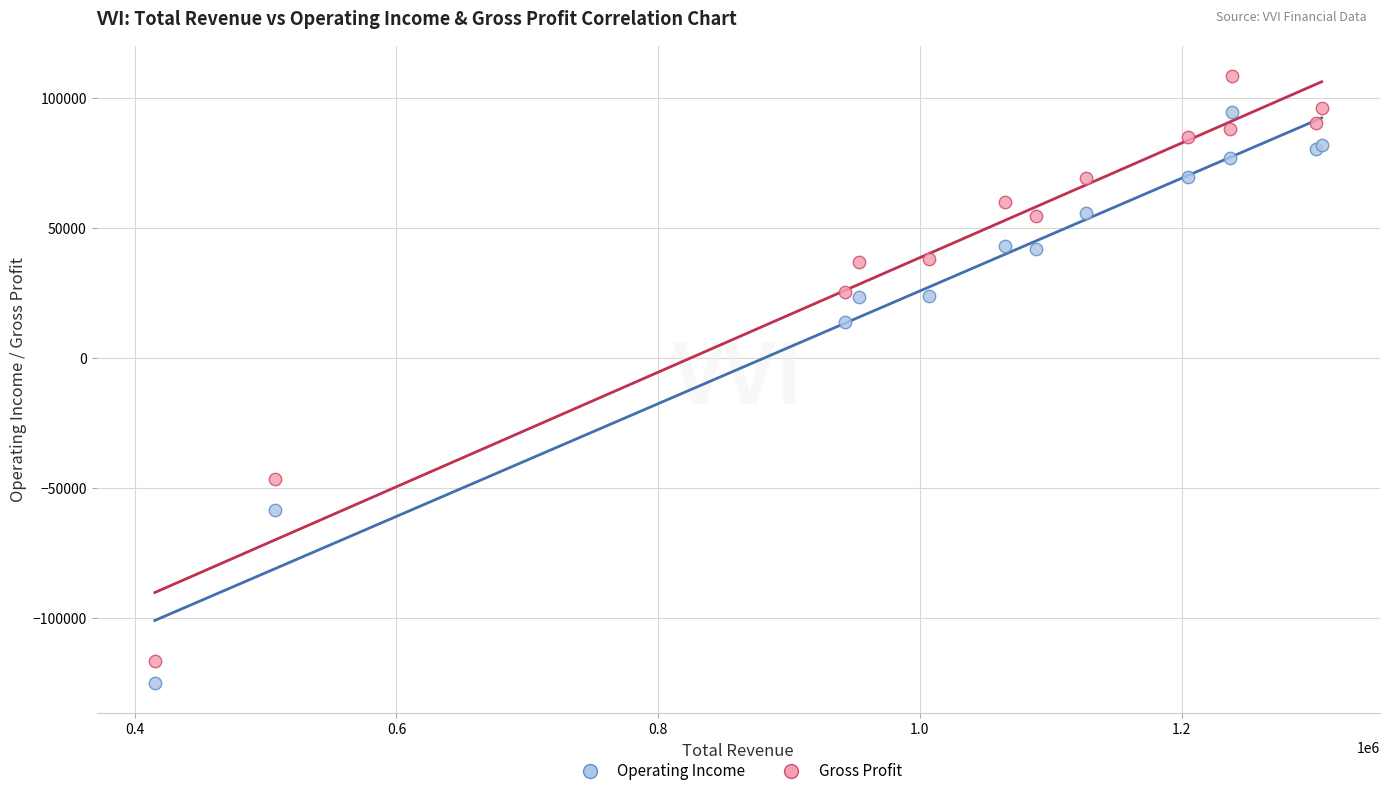

Which series reaches the maximum Y coordinate?

Gross Profit